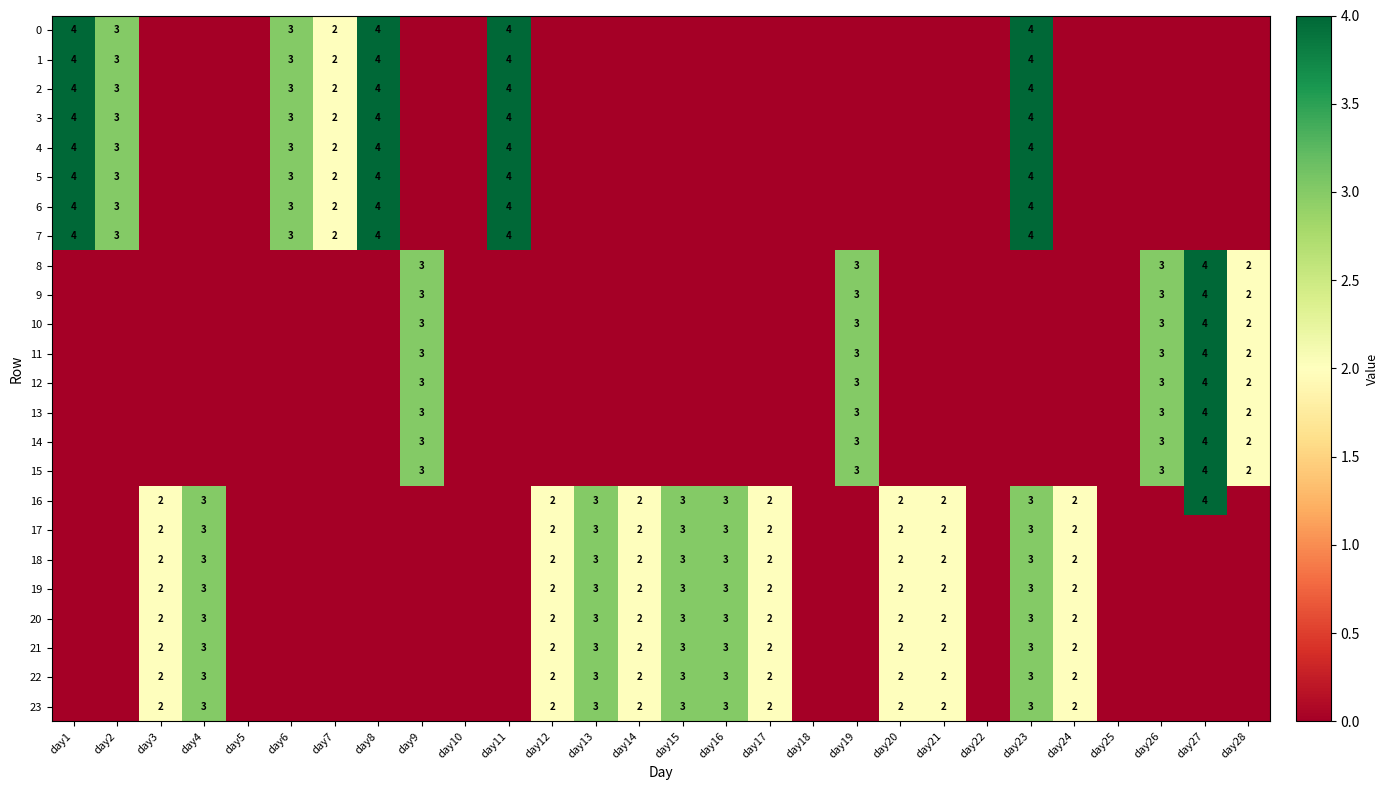

The value of 20 at day15 is 3. True or false?

True